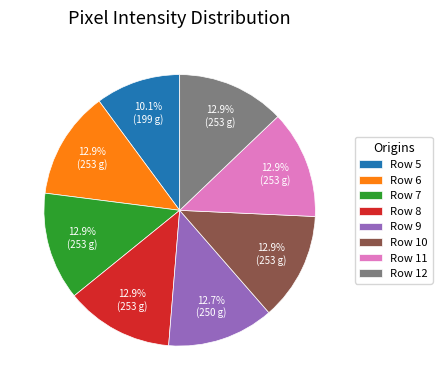

To the nearest percent, what is the combined percentage of Row 5 and Row 6?

23%